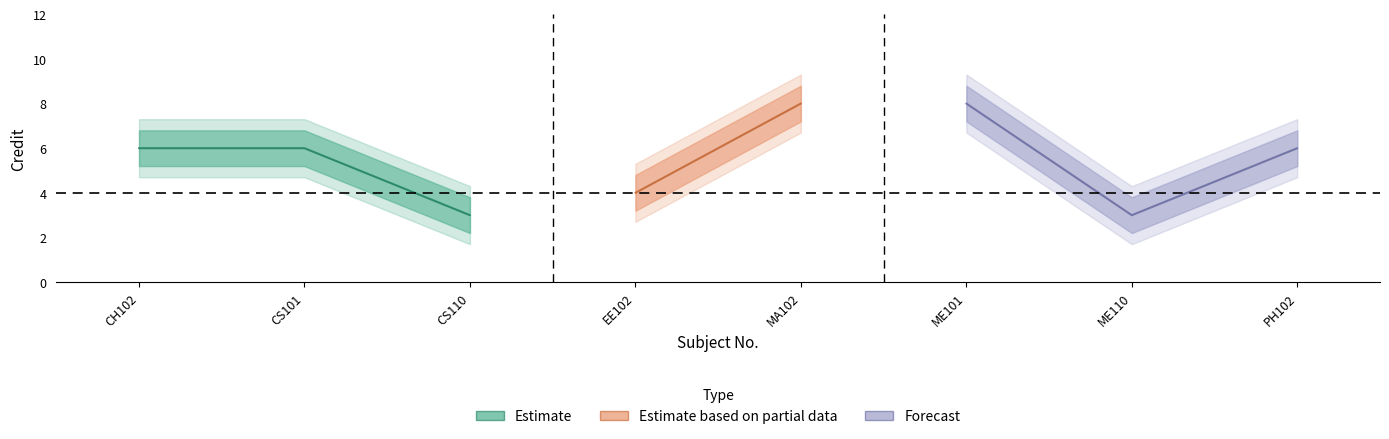

Reading right to left, list all the values displayed in this chart.

Credit: 6.0	3.0	8.0	8.0	4.0	3.0	6.0	6.0
Credit_upper: 6.8	3.8	8.8	8.8	4.8	3.8	6.8	6.8
Credit_lower: 5.2	2.2	7.2	7.2	3.2	2.2	5.2	5.2